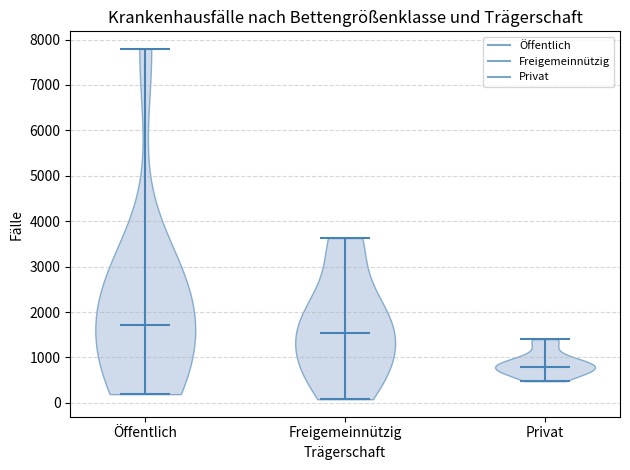

Reading left to right, read every violin against the y-axis: where its median line is, and the lowest and highest points it reaches. The values are not printed on the chart, so give them approximately, as read against the axis.

Öffentlich: median line 1700, lowest point 200, highest point 7800
Freigemeinnützig: median line 1500, lowest point 100, highest point 3600
Privat: median line 800, lowest point 500, highest point 1400